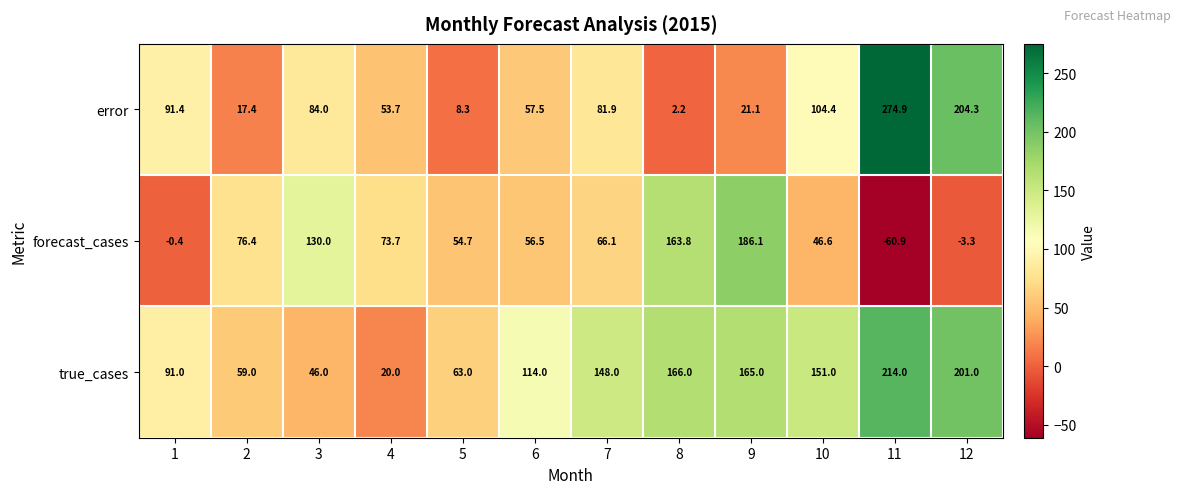

Rank the series by their average value, from highest to lowest.

true_cases, error, forecast_cases